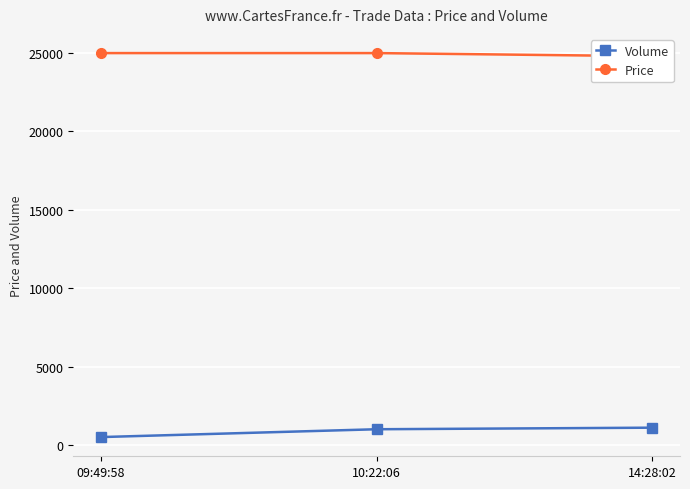

What is the difference between the Price values at 10:22:06 and 14:28:02?

200